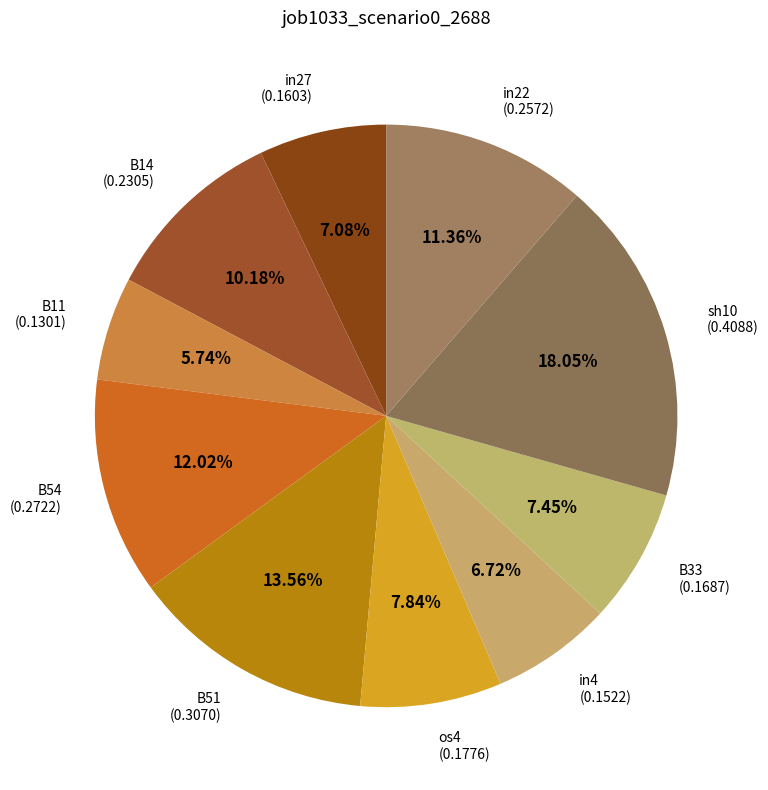

What is the smallest slice in the pie chart?

B11